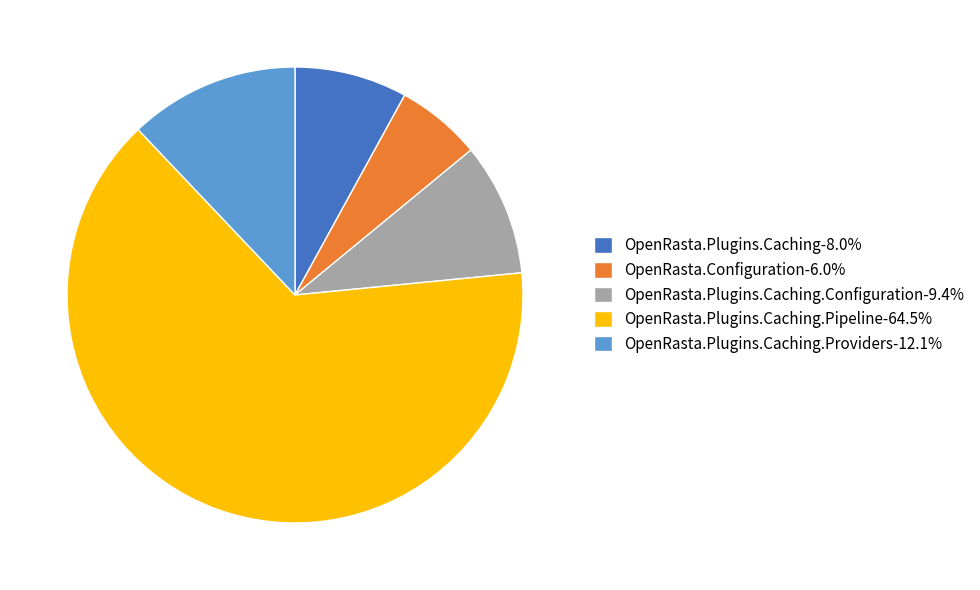

Approximately how many times larger is the value at OpenRasta.Plugins.Caching-8.0% compared to OpenRasta.Configuration-6.0%?

1.3